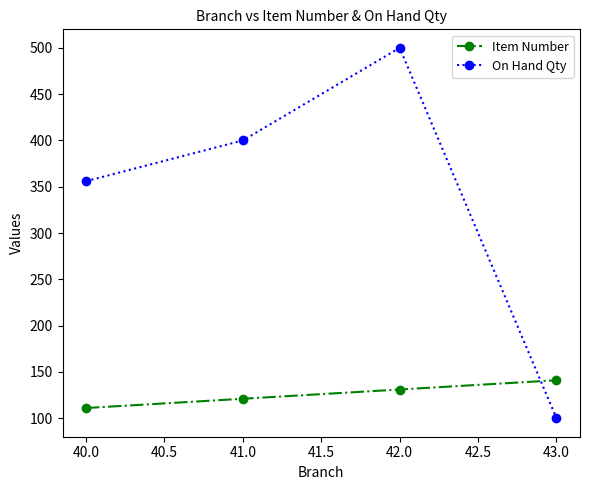

What is the label of the 4th point from the left?

43.0